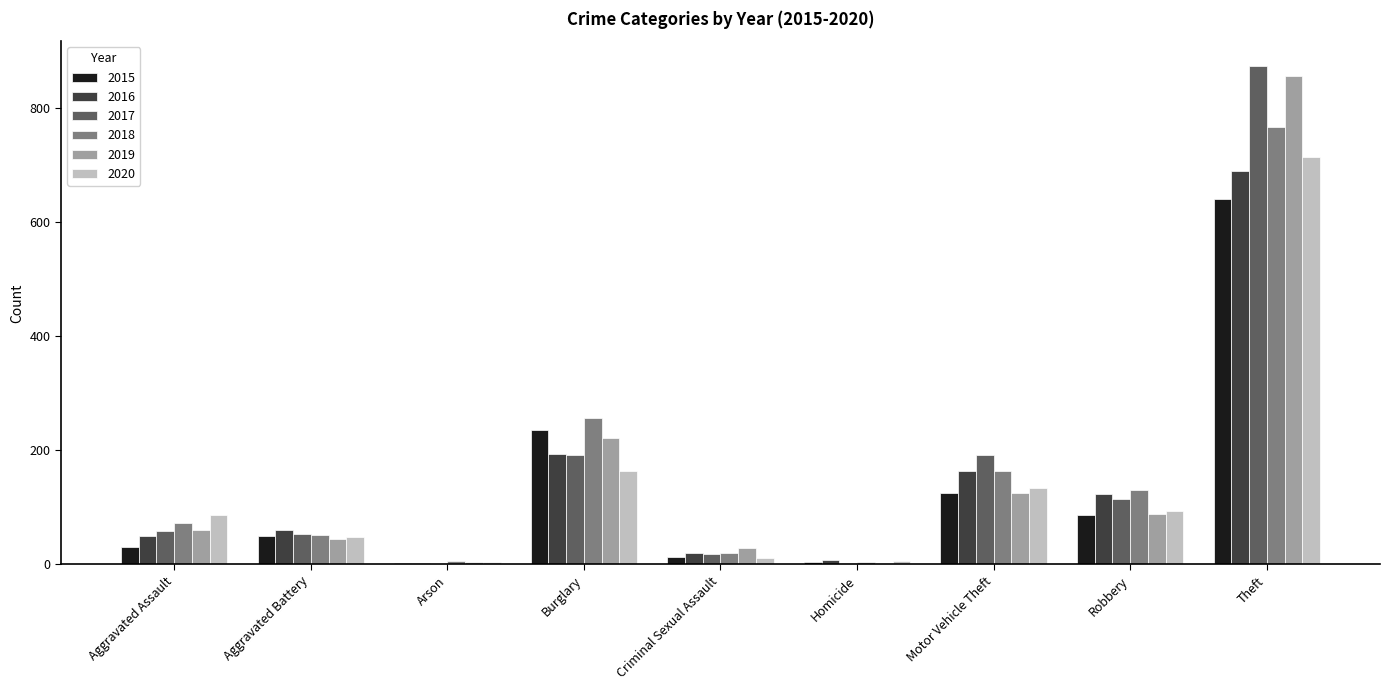

The 2019 series shows 125 at Motor Vehicle Theft. True or false?

True